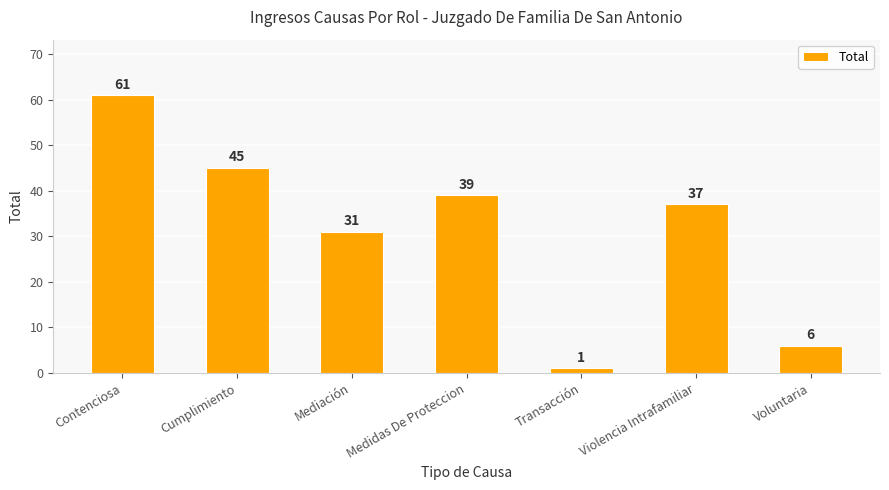

What is the value of the 2nd bar from the left?

45